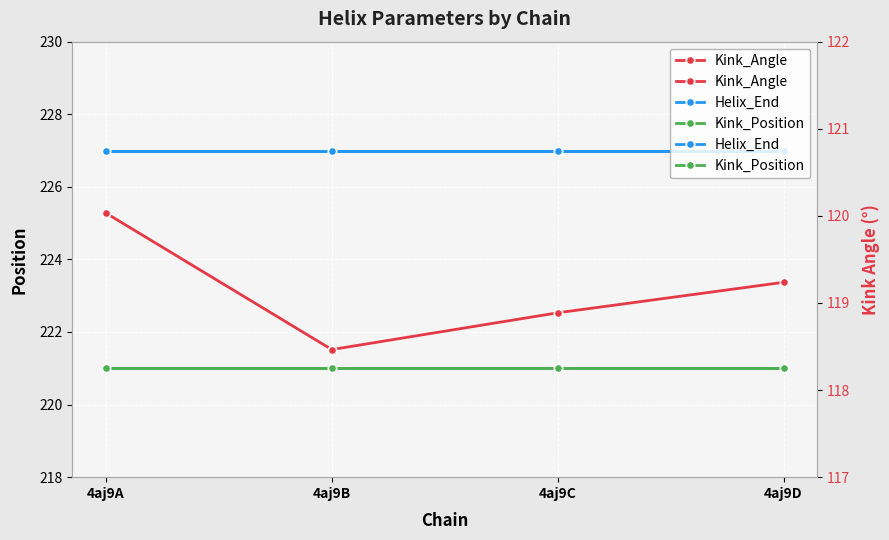

What is the highest value of the Kink_Angle series?

120.0